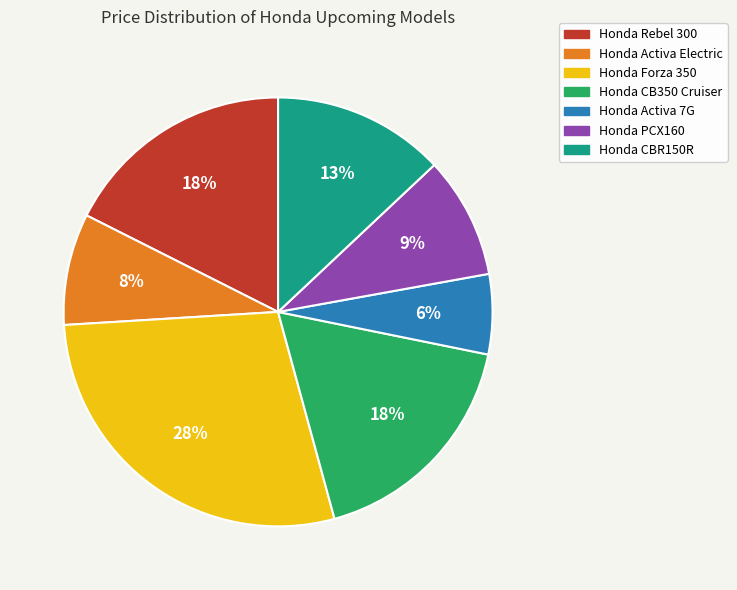

Do Honda Rebel 300 and Honda Activa 7G together represent more than half of the pie?

No